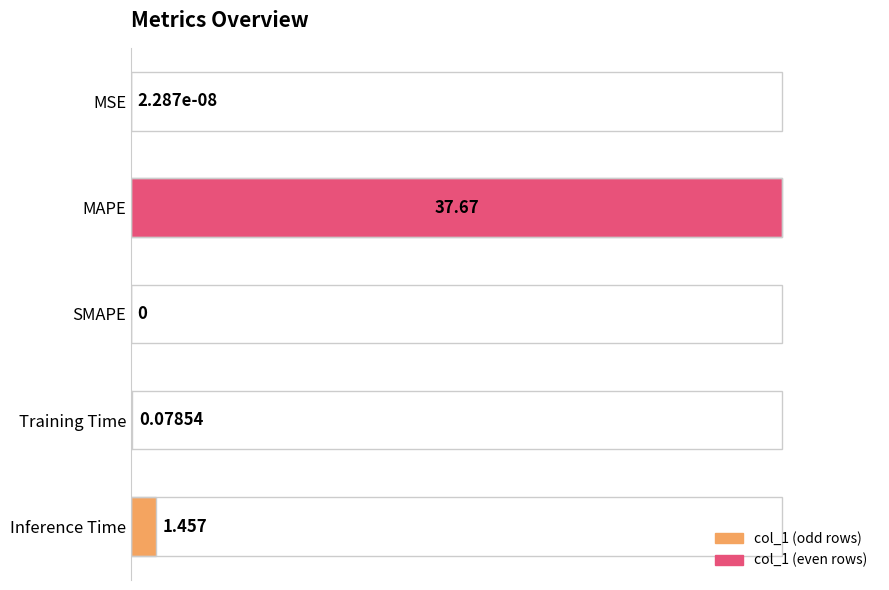

Are the bars horizontal?

Yes